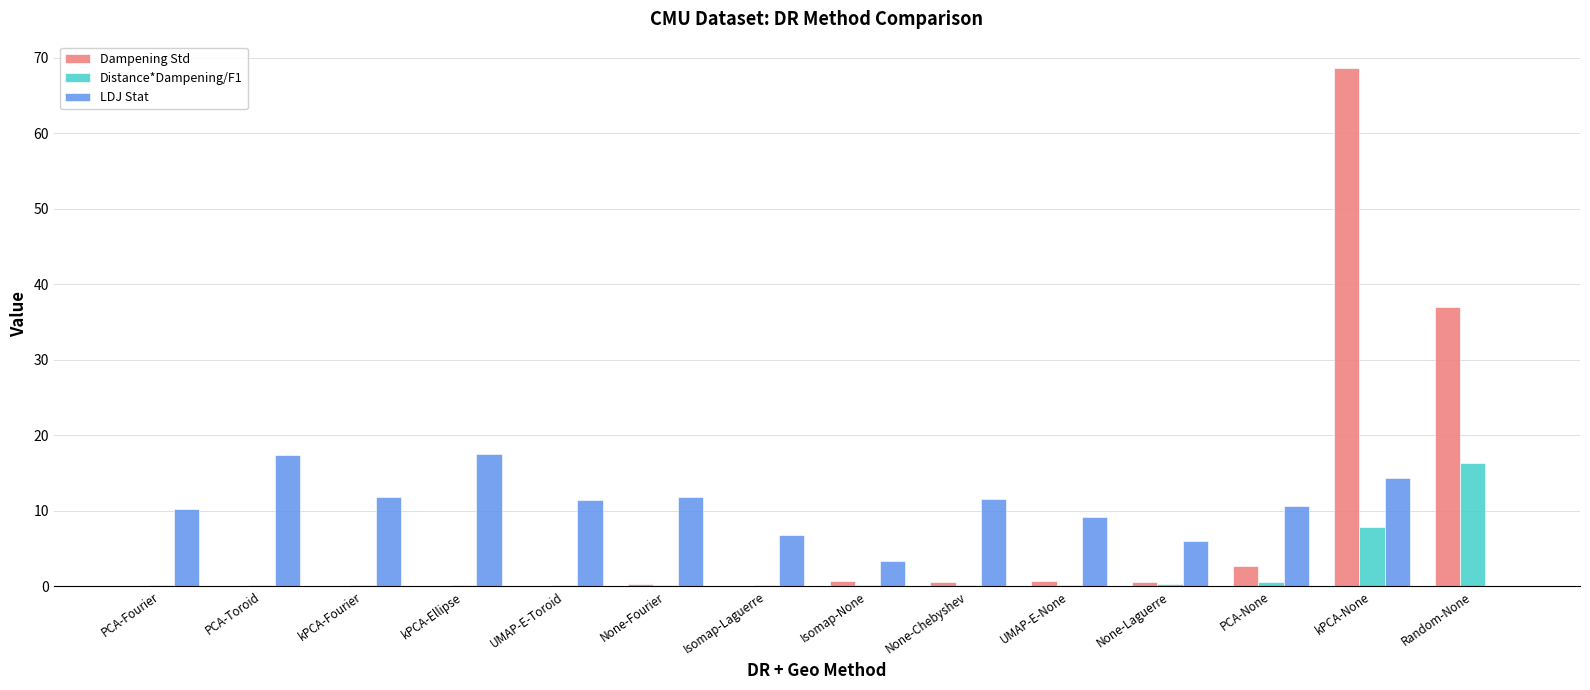

What is the sum of all Distance*Dampening/F1 values?

26.6